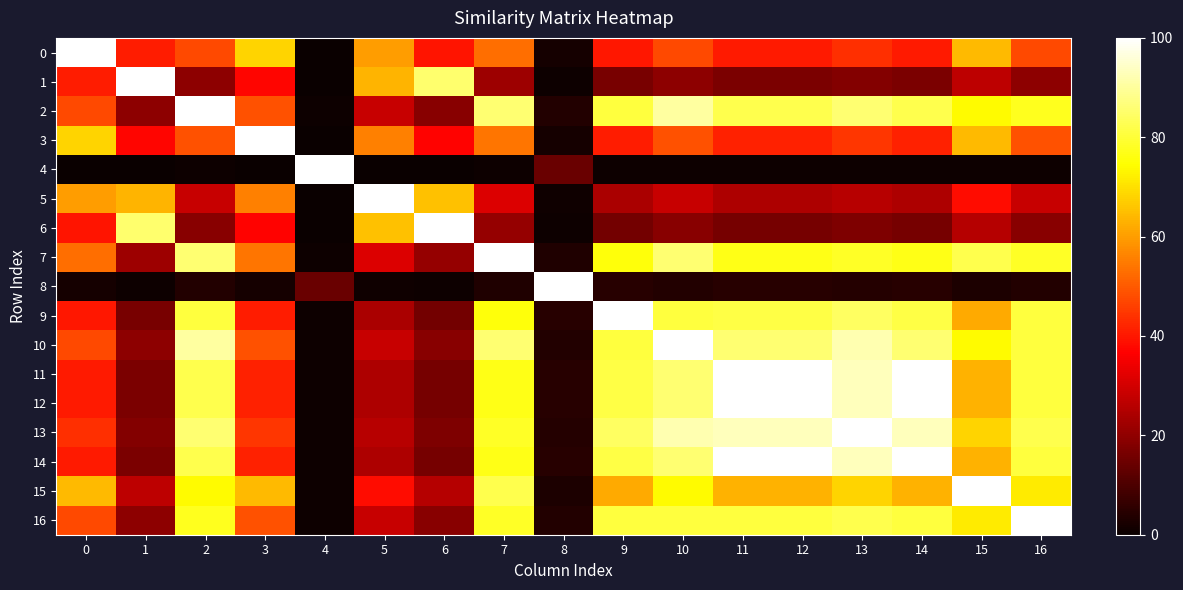

Which series has the largest range (max minus min)?

4